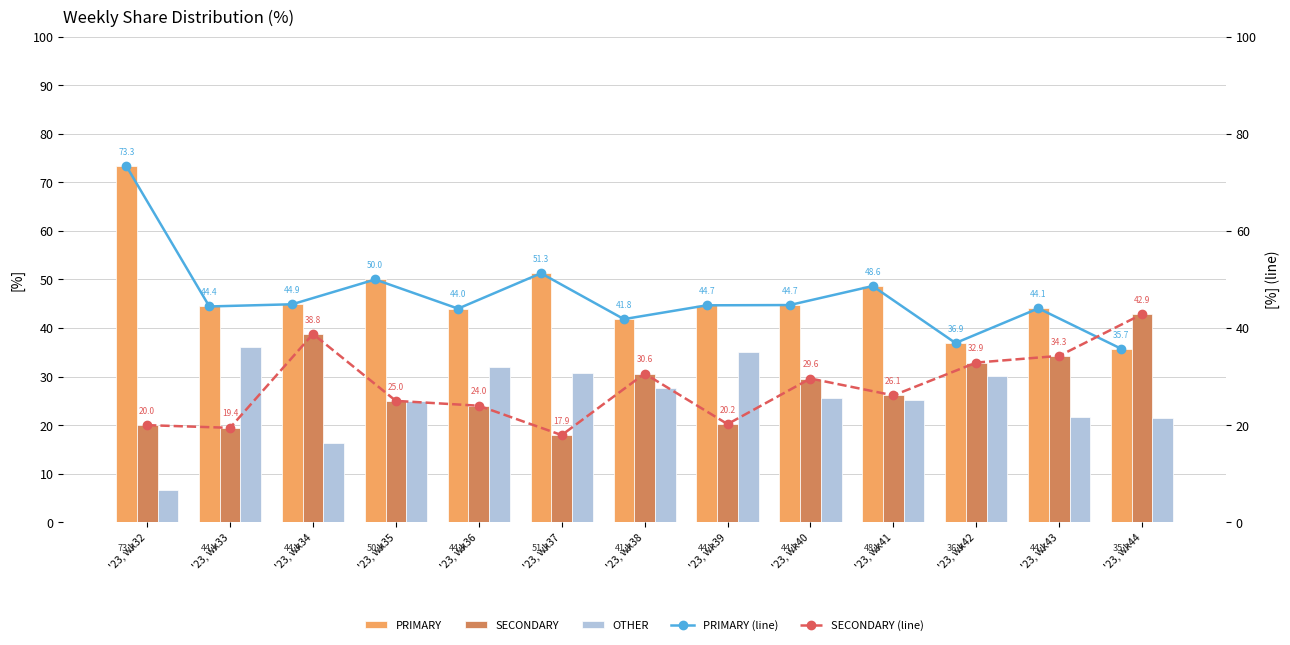

How many groups of bars are there?

13